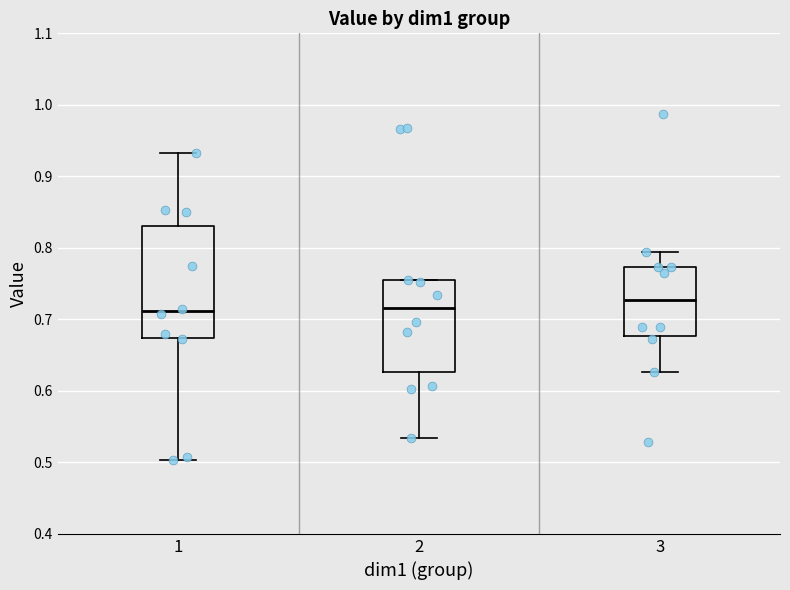

Reading left to right, read every box against the y-axis: the position of its median line, the range the box covers, and the ends of its whiskers. The values are not printed on the chart, so give them approximately, as read against the axis.

1: median 0.71, box 0.67 to 0.83, whiskers 0.50 to 0.93
2: median 0.72, box 0.63 to 0.75, whiskers 0.53 to 0.76
3: median 0.73, box 0.68 to 0.77, whiskers 0.63 to 0.79